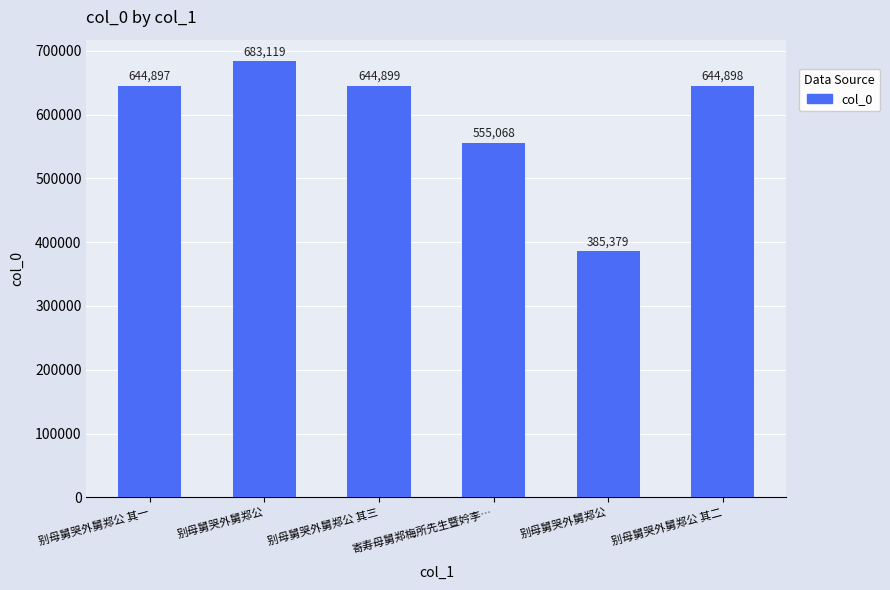

Is it true that the value at 别母舅哭外舅郑公 其一 is 1015505?

False